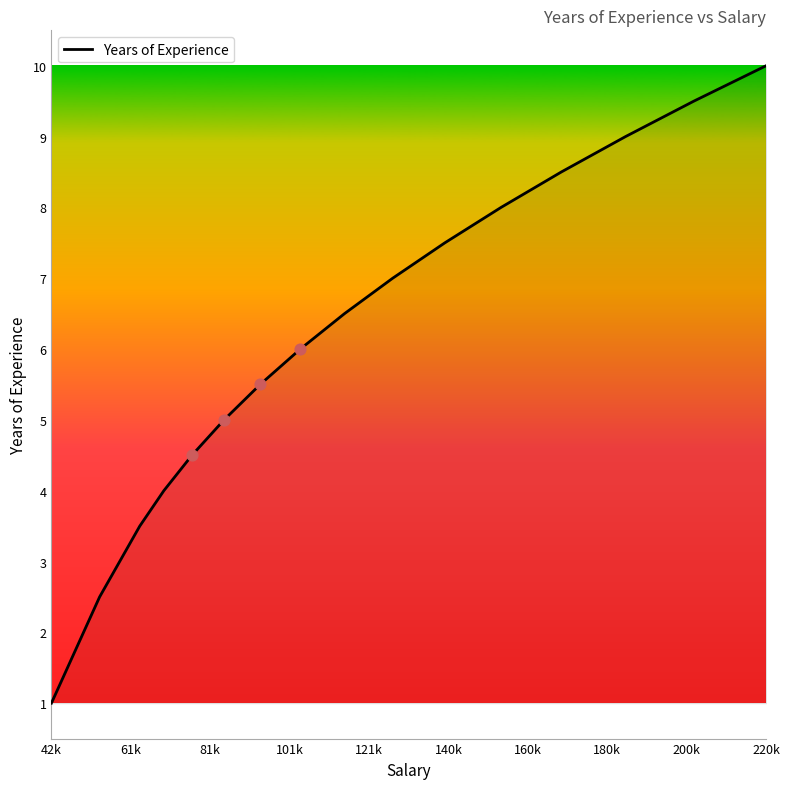

What is the greatest value displayed?

10.0